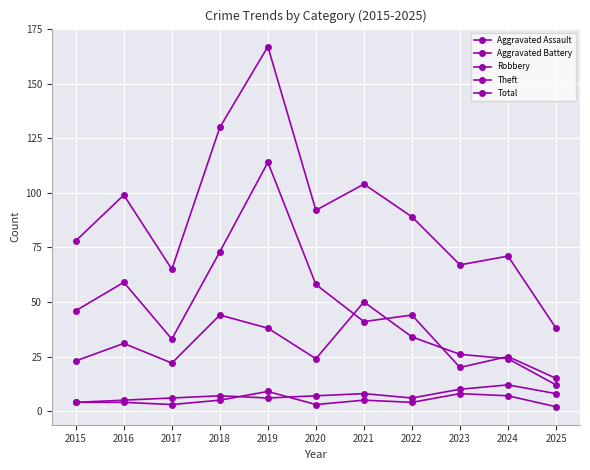

What is the minimum value for Aggravated Assault?

2